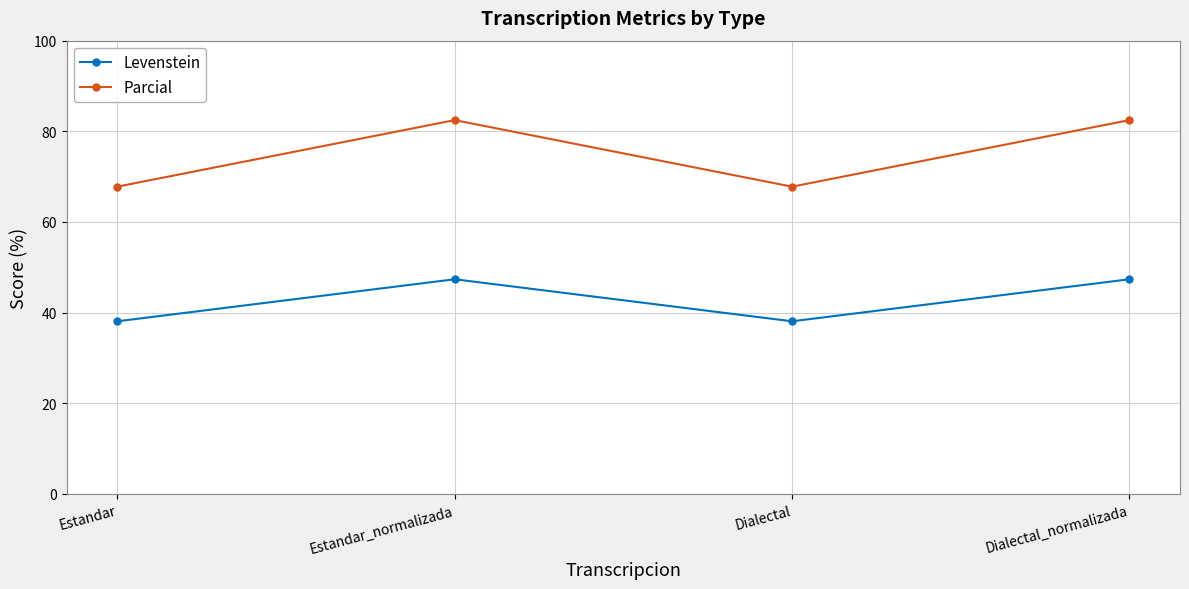

Which series changed the most between Estandar_normalizada and Dialectal?

Parcial